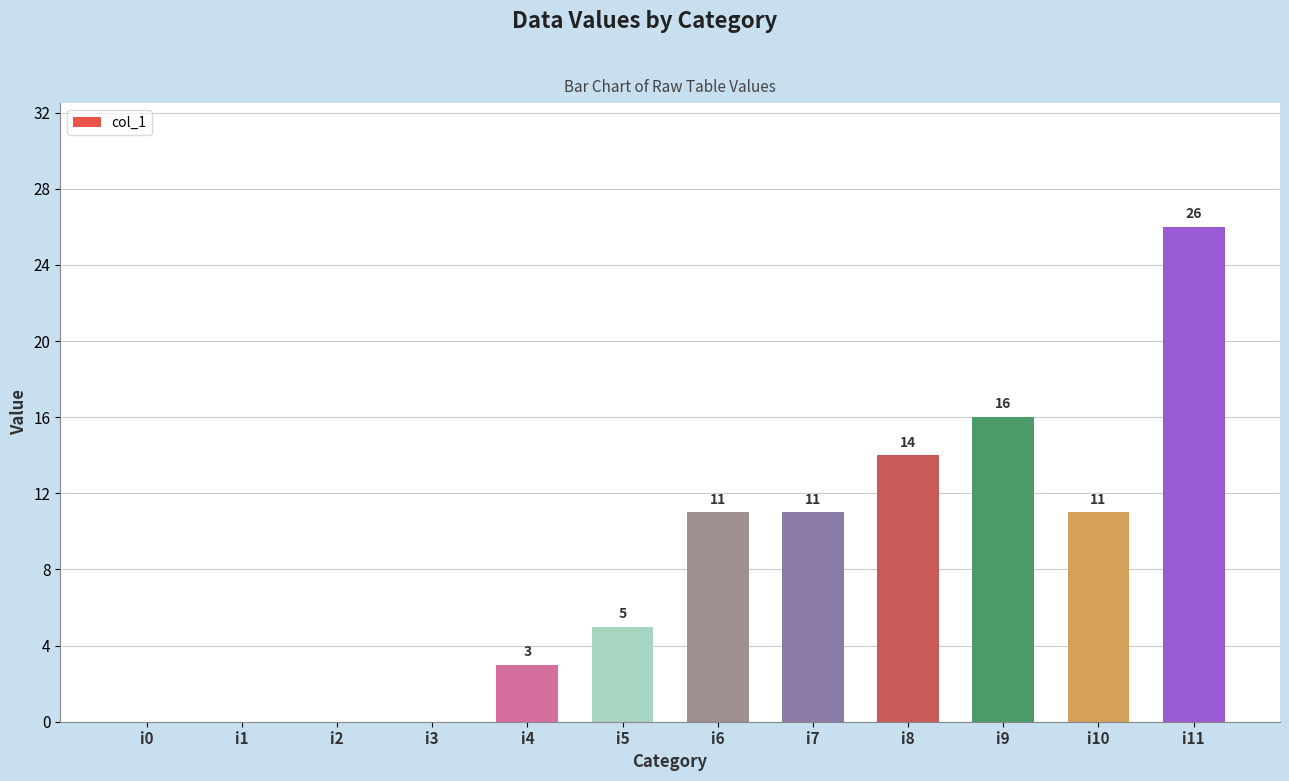

Approximately how many times larger is the value at i4 compared to i10?

0.3